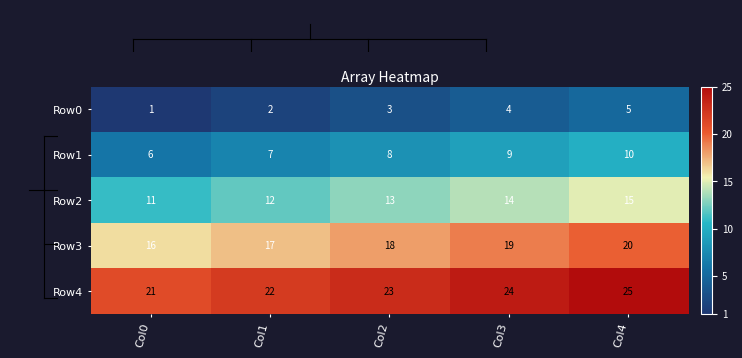

True or false: Row1 has a value of 2 at Col3.

False